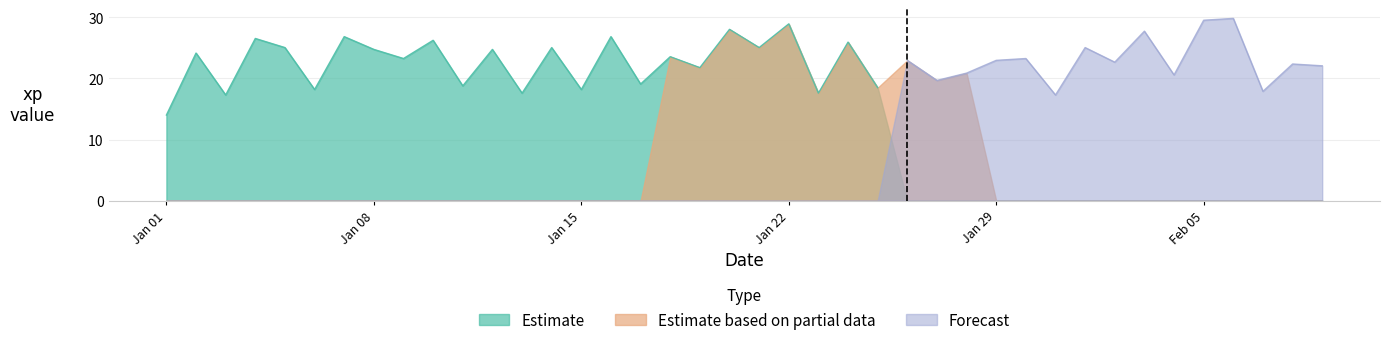

The Estimate based on partial data series shows 15.4 at 19. True or false?

False